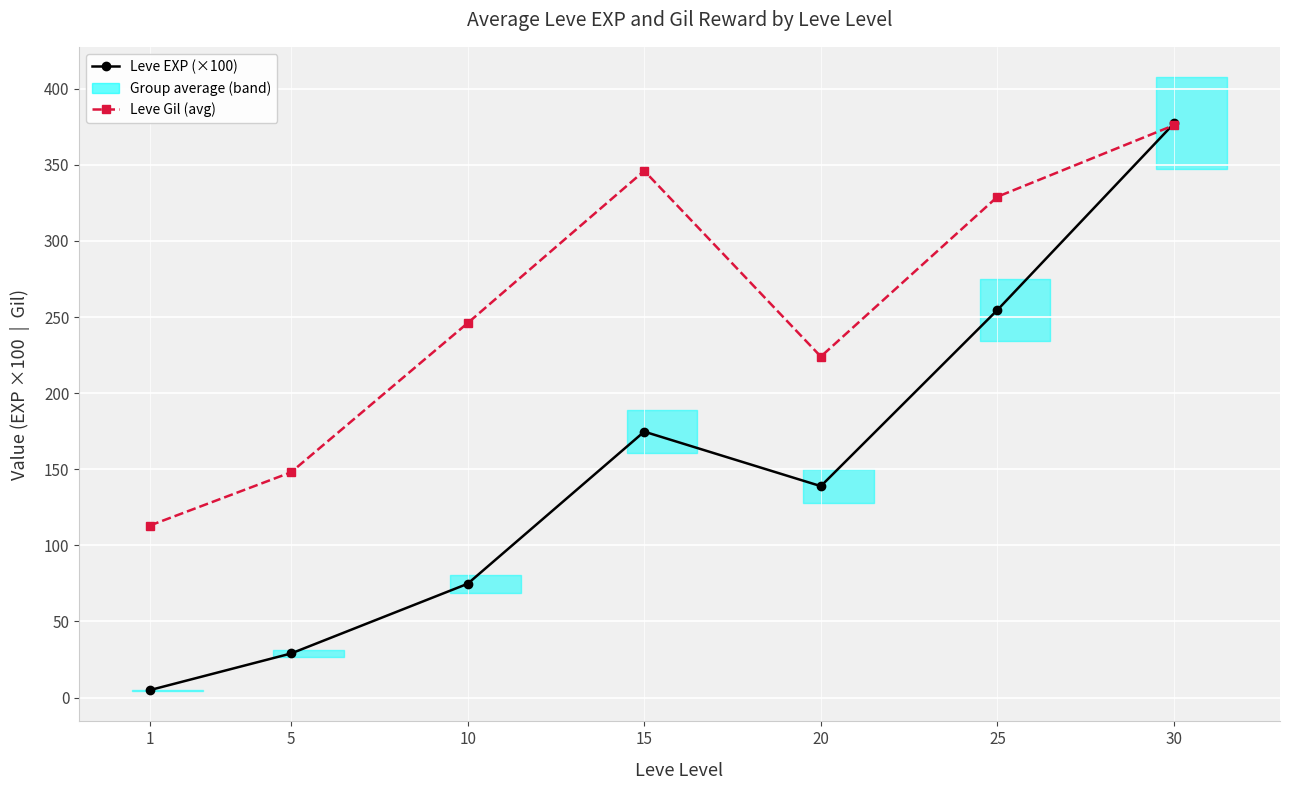

What is the value of the Leve Gil (avg) point at the 4th from the left?

346.0